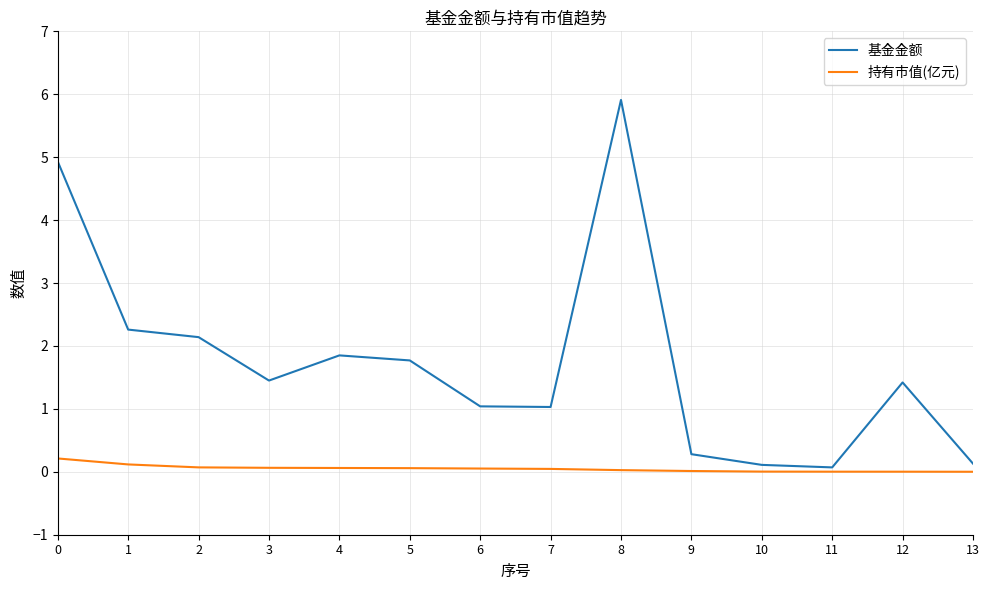

True or false: 基金金额 and 持有市值(亿元) cross at least once.

False